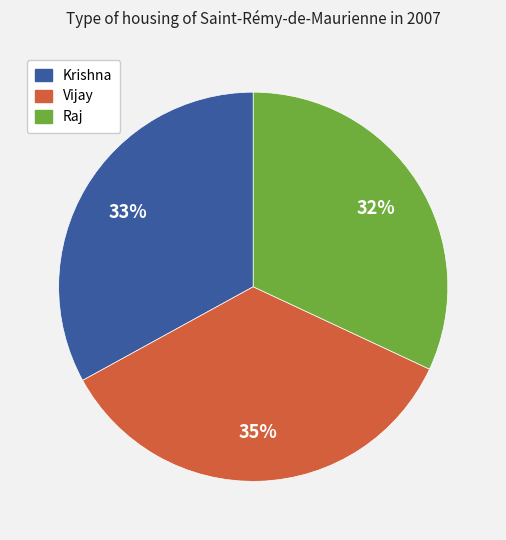

Count the number of slices in the pie.

3